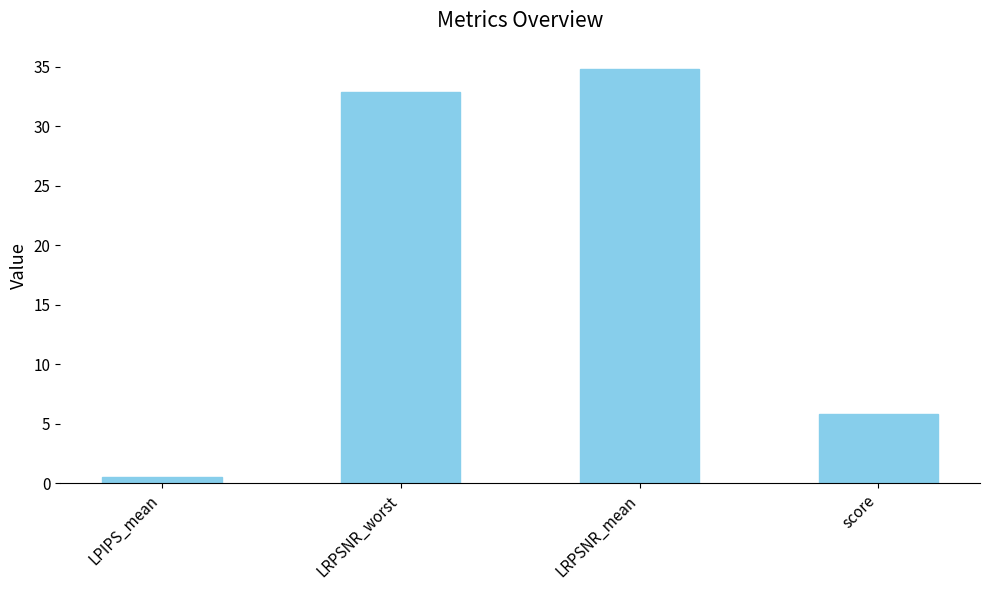

Where is the data nearest to the value 17?

score